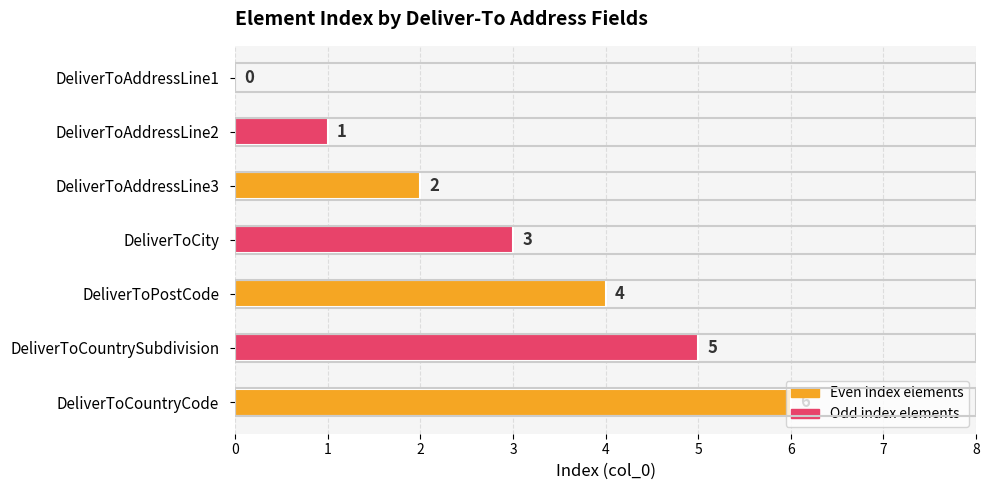

The value at DeliverToCity is 3. True or false?

True